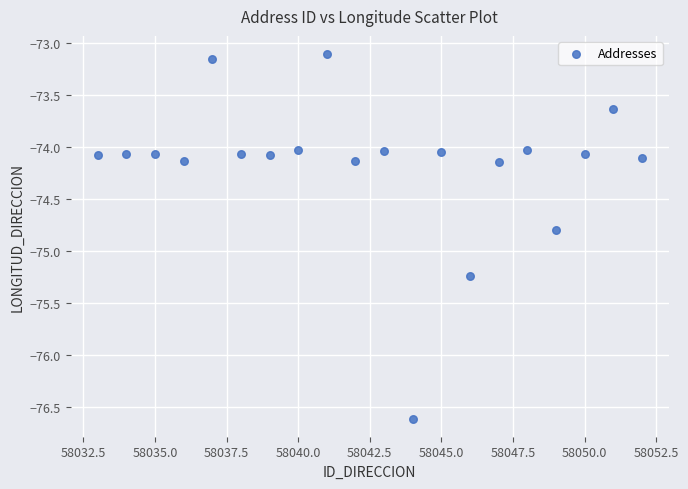

What is the range of X values (max minus min)?

19.0